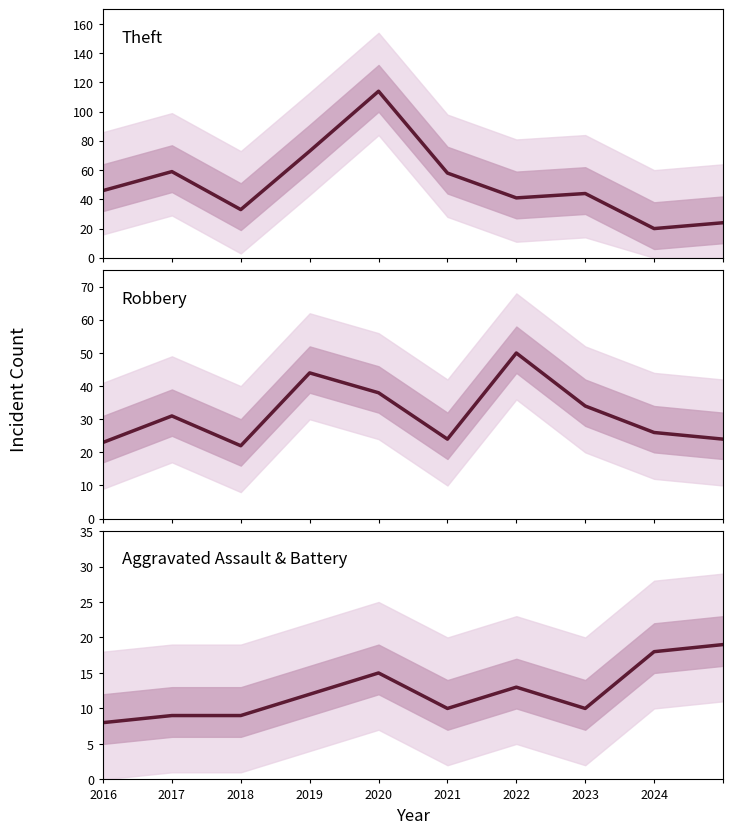

Which series ends up on top after the final intersection of Theft and Robbery?

Robbery